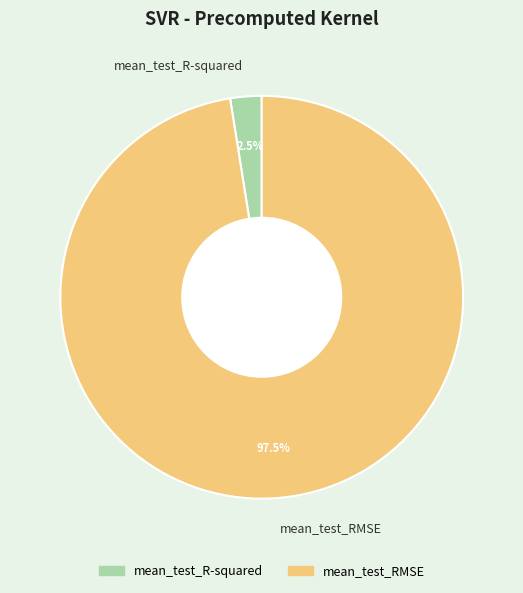

What is the majority slice?

mean_test_RMSE